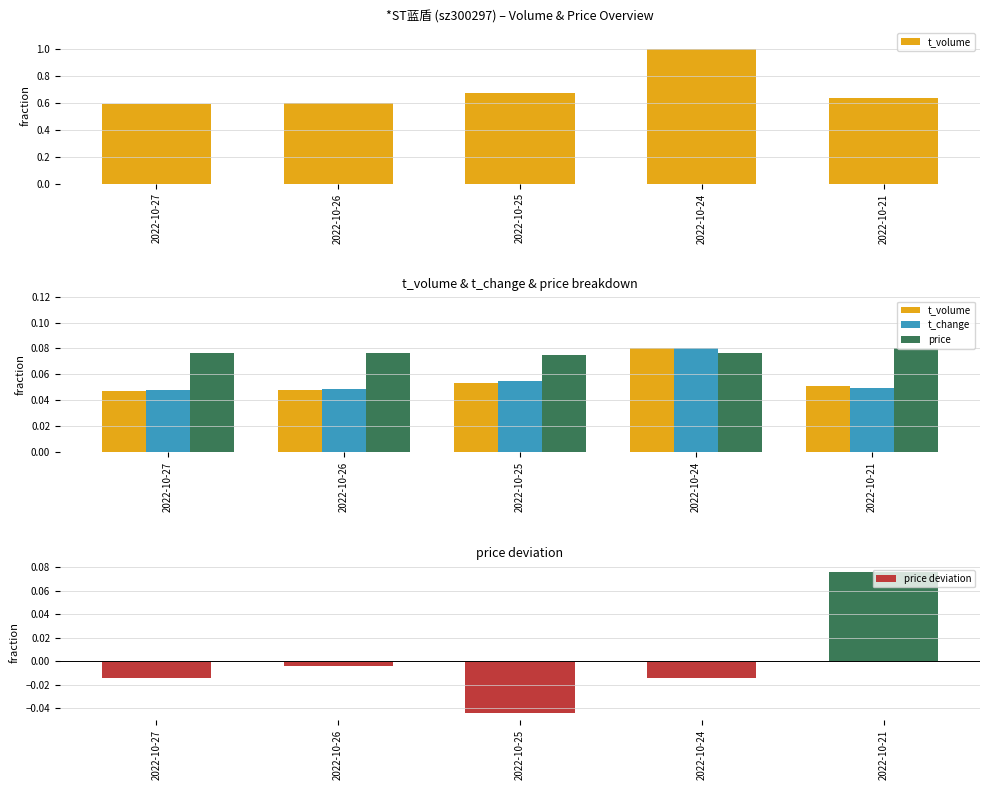

What are all the series names shown in the legend?

t_volume, t_change, price